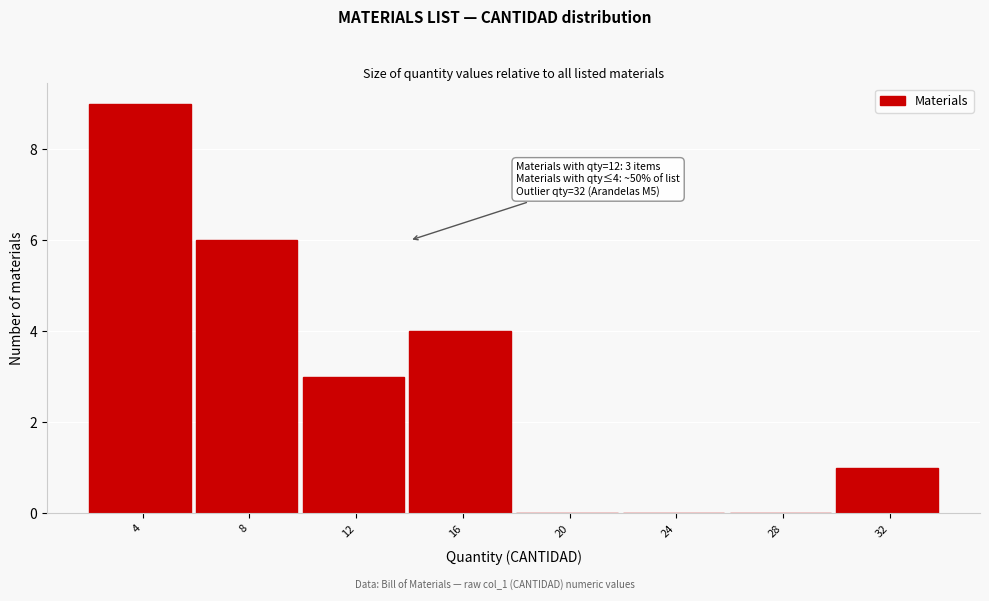

Reading left to right, list all the values displayed in this chart.

4=9	8=6	12=3	16=4	20=0	24=0	28=0	32=1